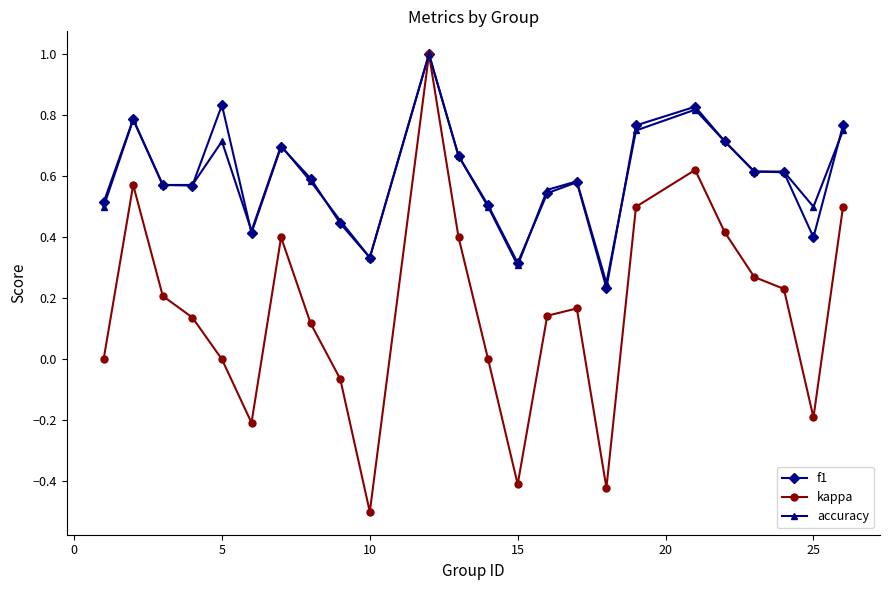

How many interior local valleys does the kappa series have?

5